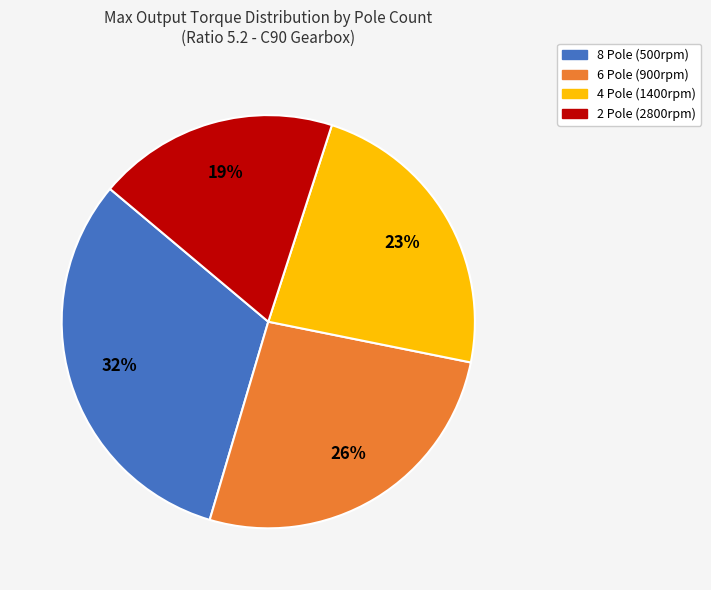

Which has a higher value, 2 Pole (2800rpm) or 6 Pole (900rpm)?

6 Pole (900rpm)